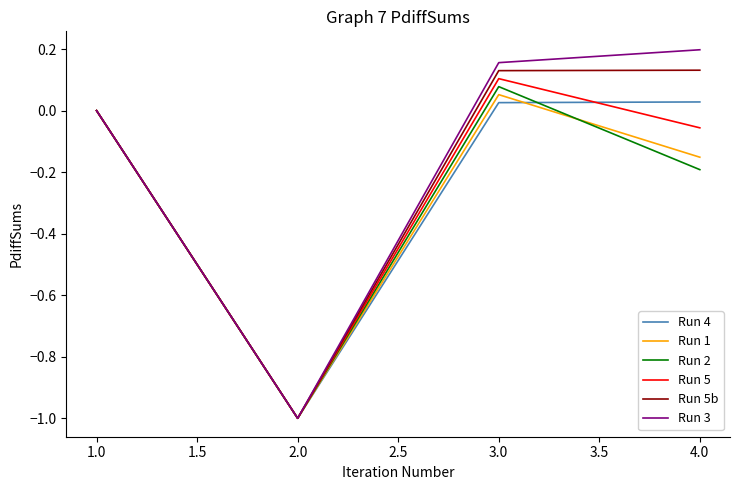

Which series has the widest spread of values?

Run 3